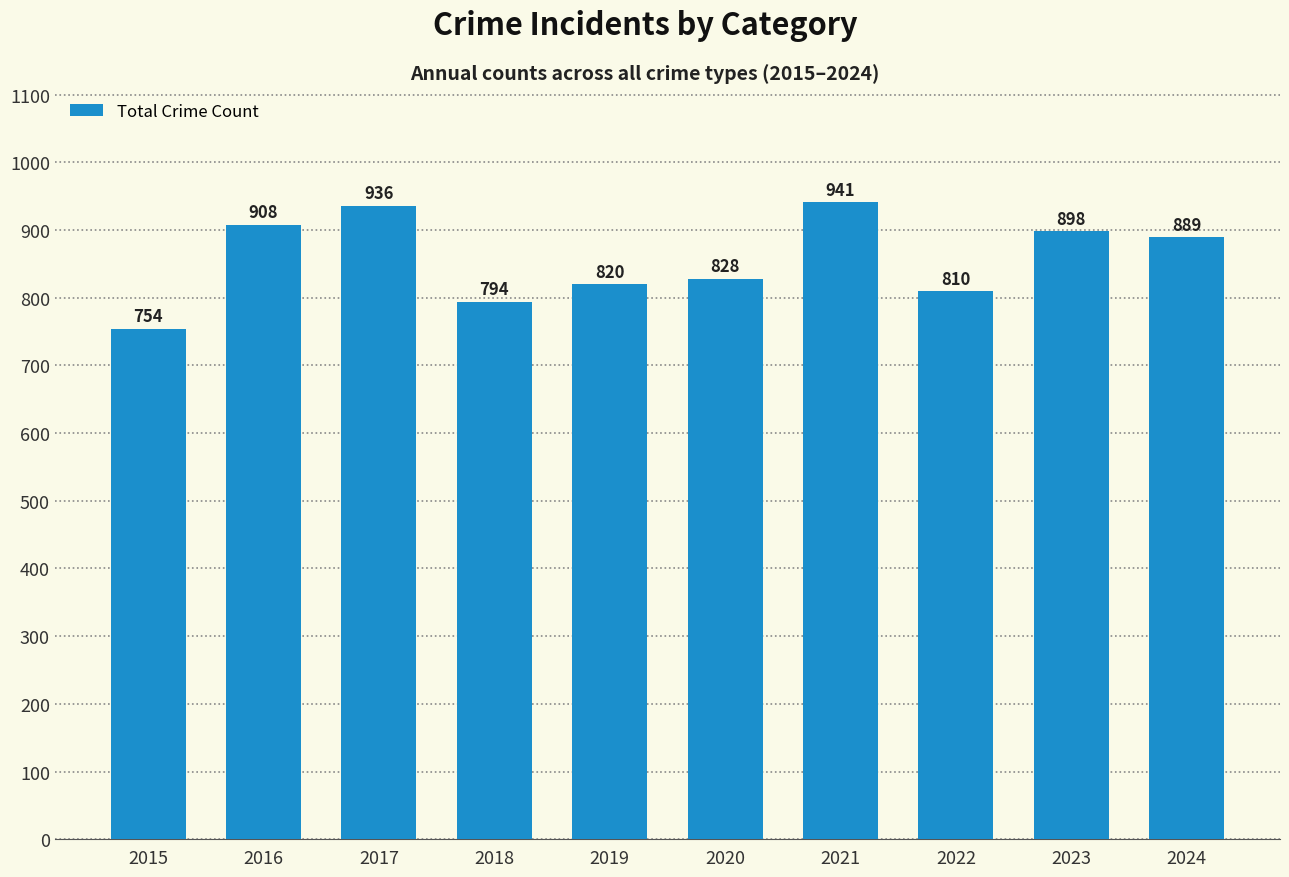

How many distinct data groups are displayed?

1